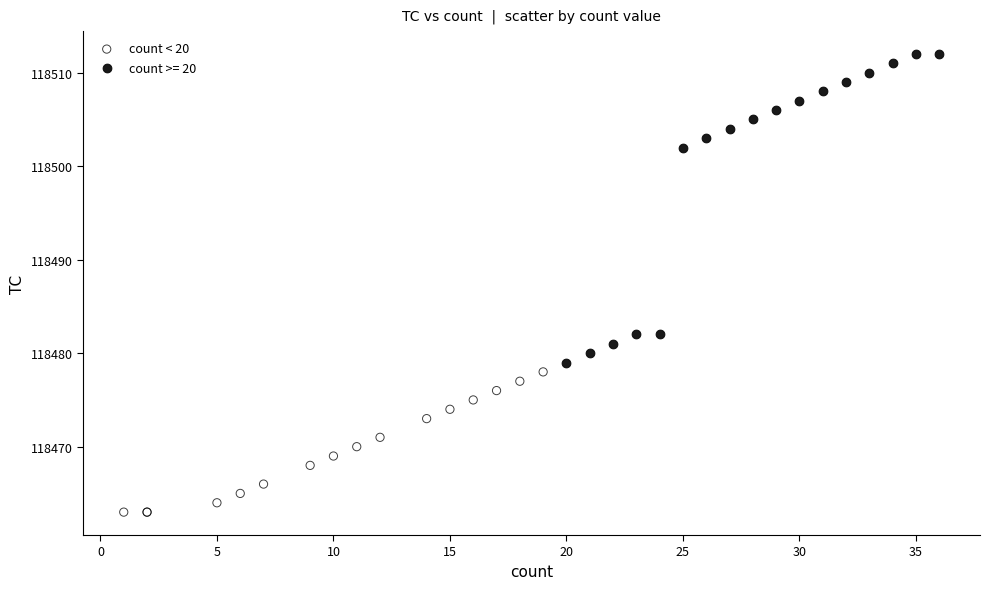

Which series reaches the maximum Y coordinate?

count >= 20